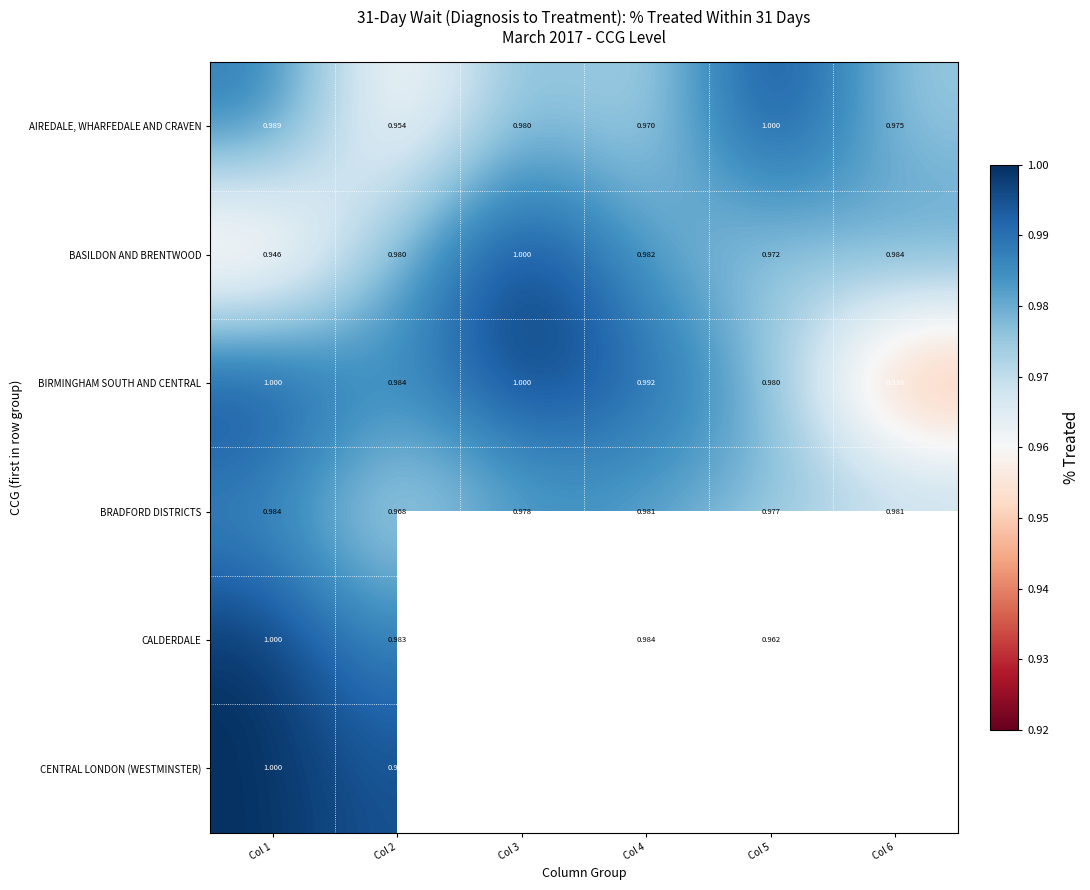

The value of BIRMINGHAM SOUTH AND CENTRAL at Col 1 is 0.3. True or false?

False